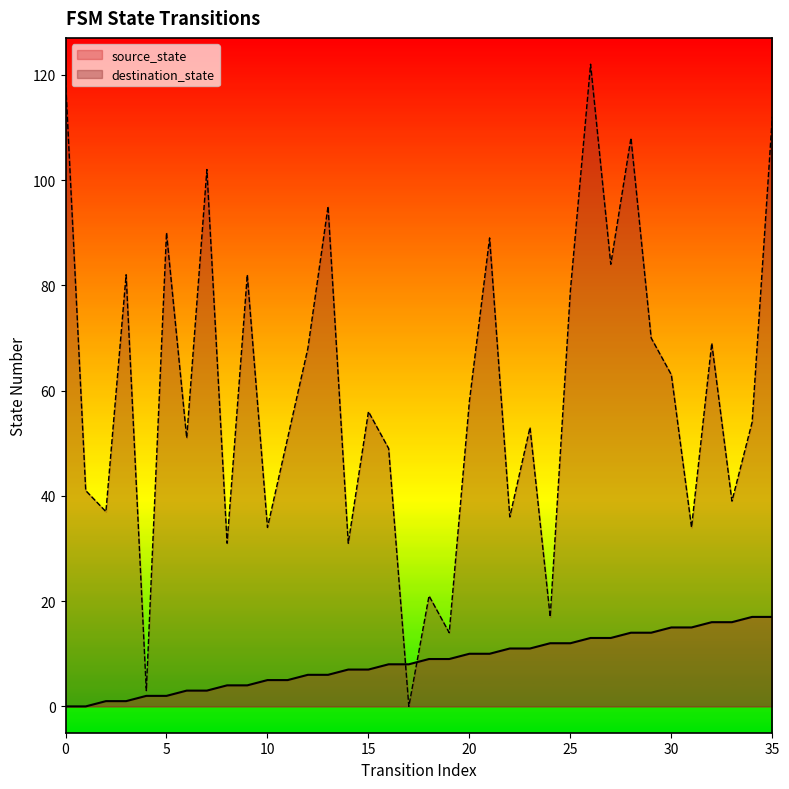

At how many categories does at least one series exceed 42?

23